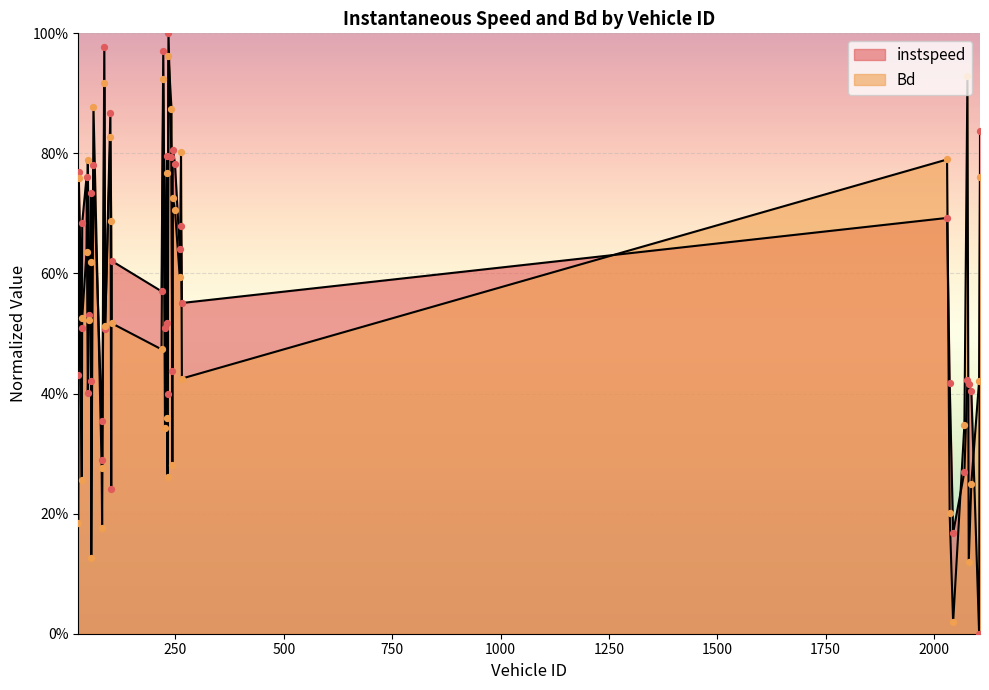

Which series contains the highest Y value?

instspeed